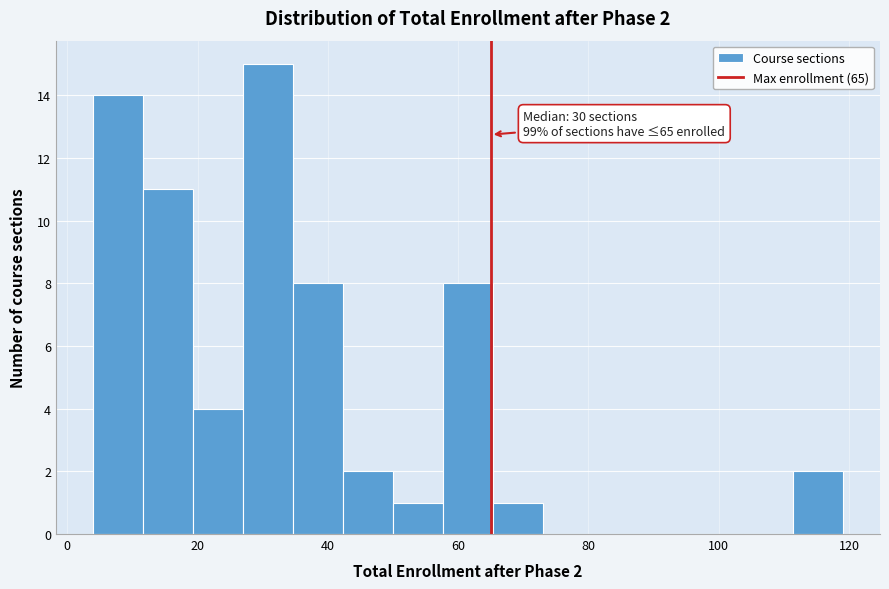

Read against the x-axis, roughly where is the centre of the tallest bar?

30